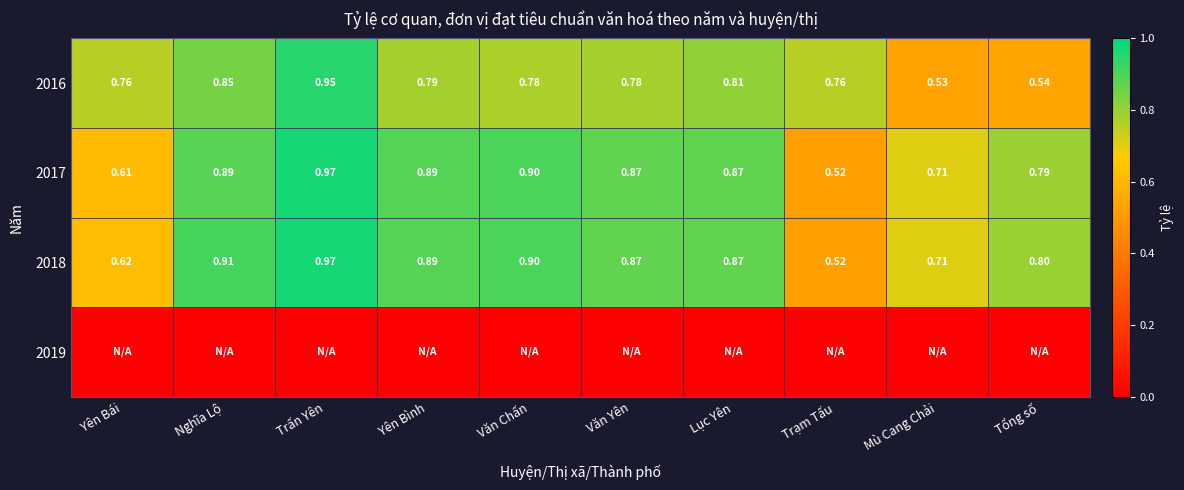

Which category has the lowest value in the 2017 series?

Trạm Tấu